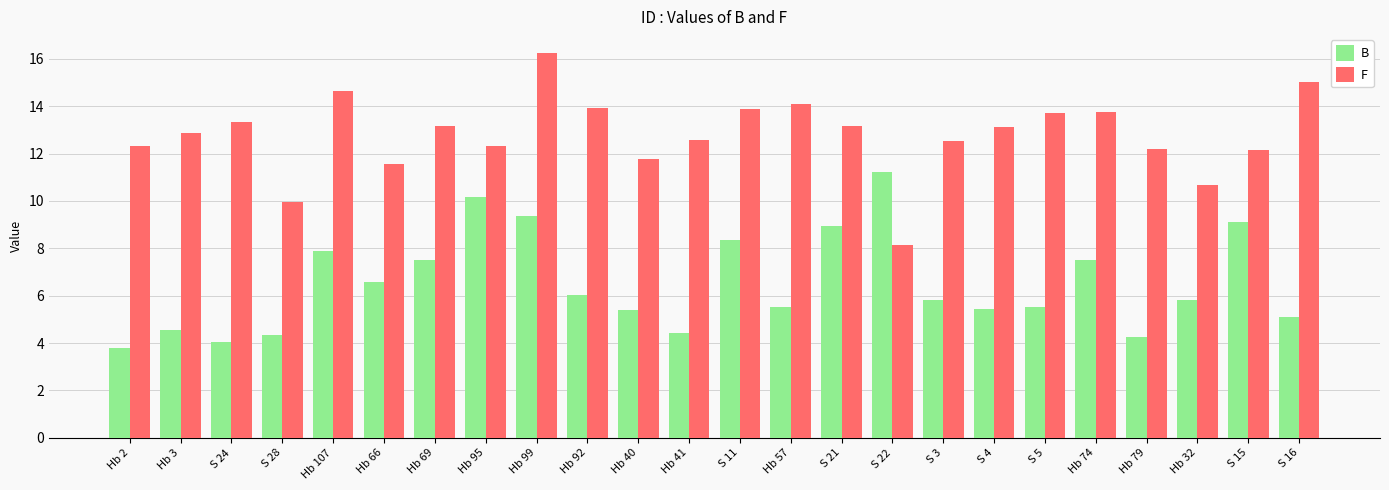

Rank the series by their average value, from highest to lowest.

F, B